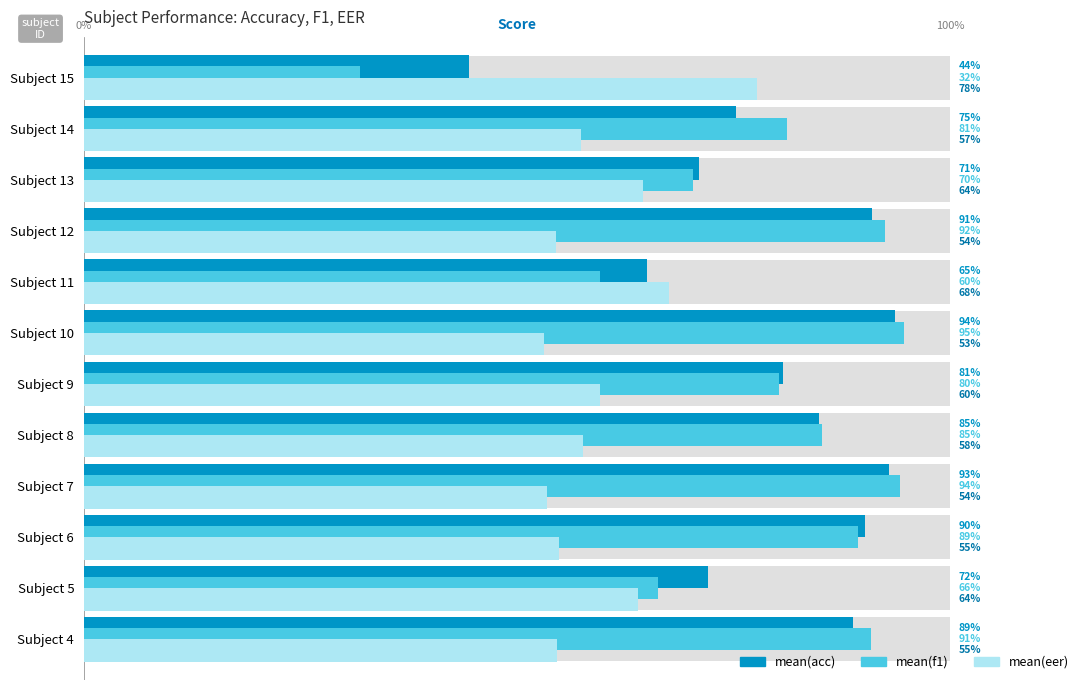

Is it true that mean(f1) equals 153.1 at Subject 7?

False